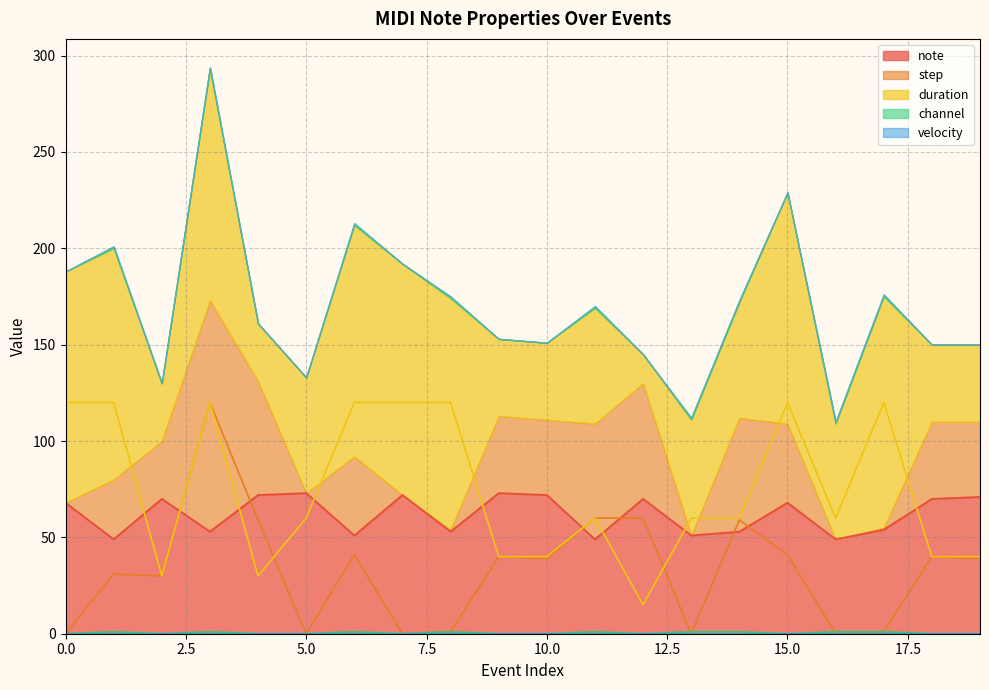

How many data points does each series have?

20